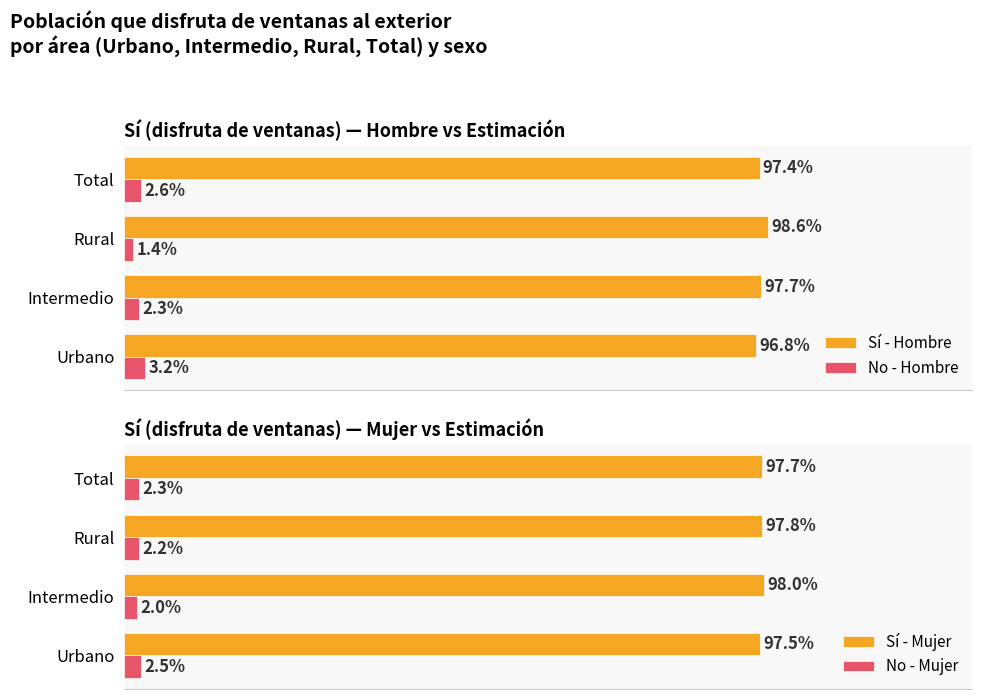

What is the difference between the highest and lowest values at 2?

97.3